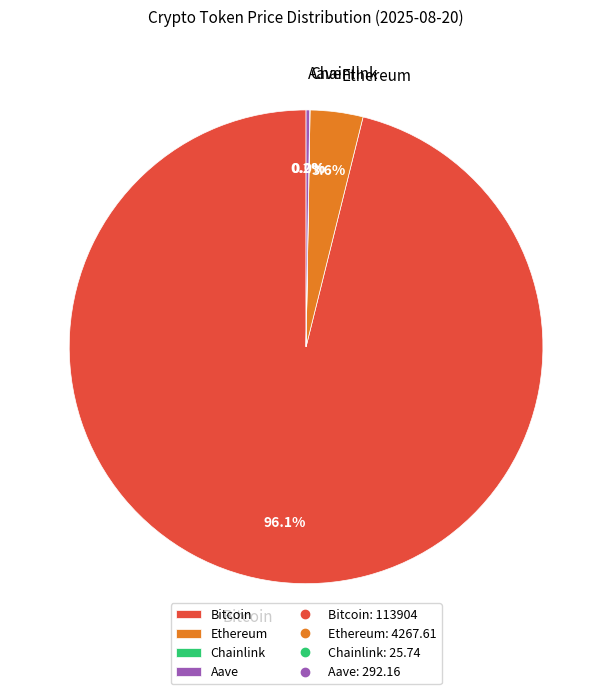

To the nearest percent, what is the average slice percentage?

25%